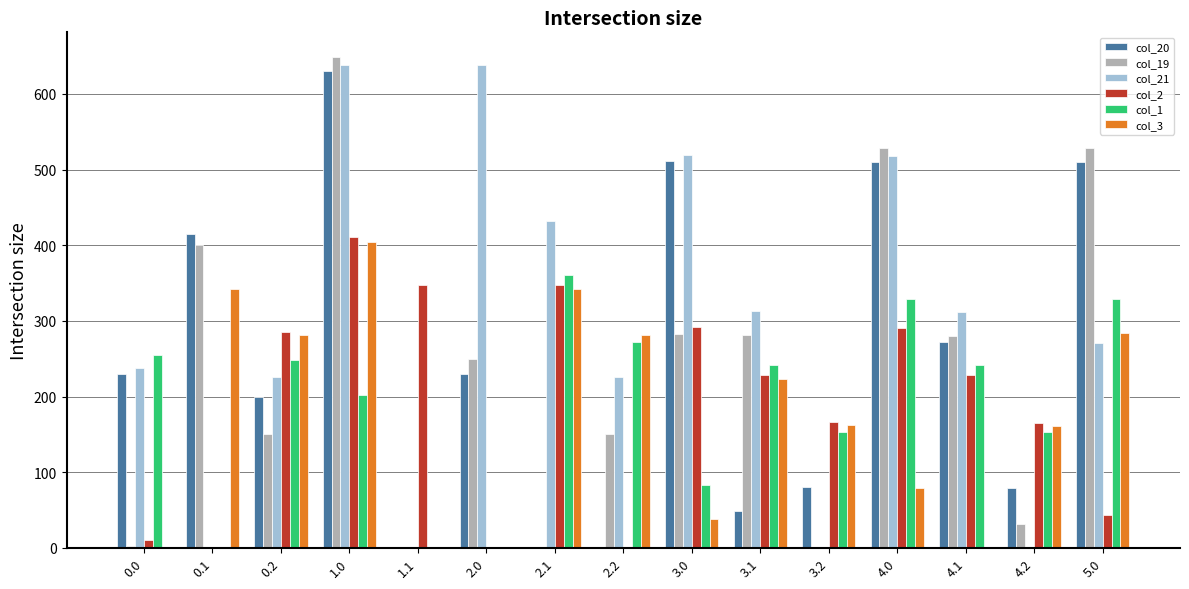

At which label is col_3 closest to 202?

3.1